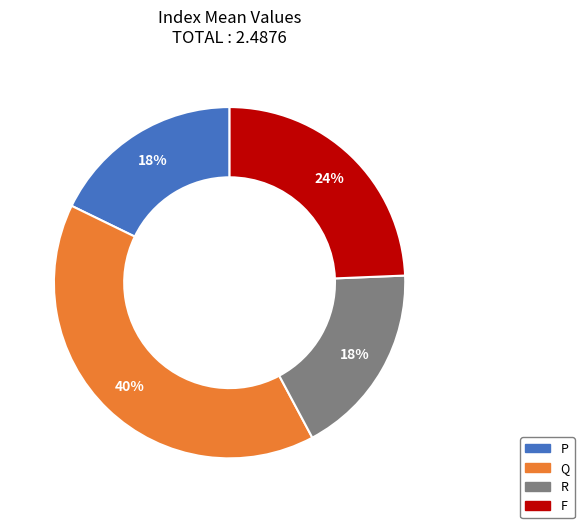

What percentage is the F slice, to the nearest percent?

24%